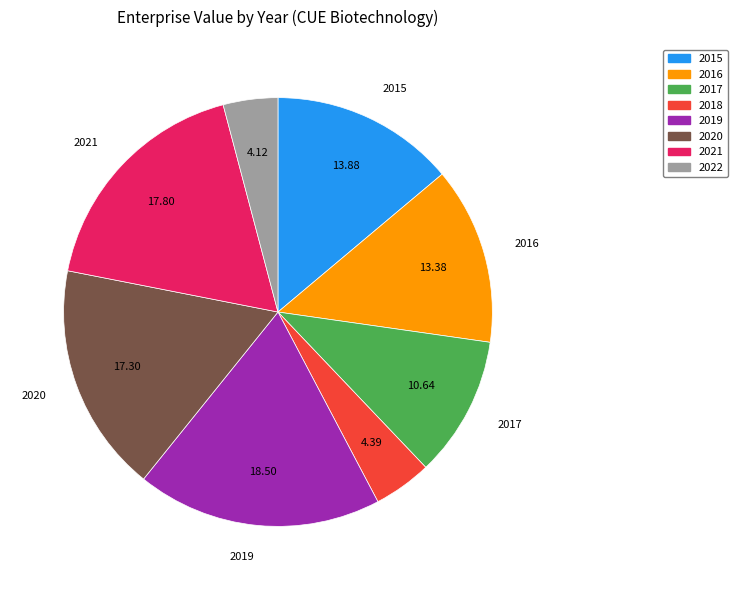

Does any single category account for the majority?

No